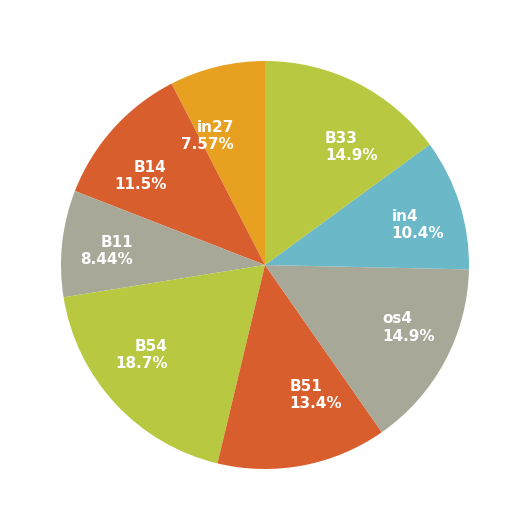

Which slice is the smallest?

in27 7.57%